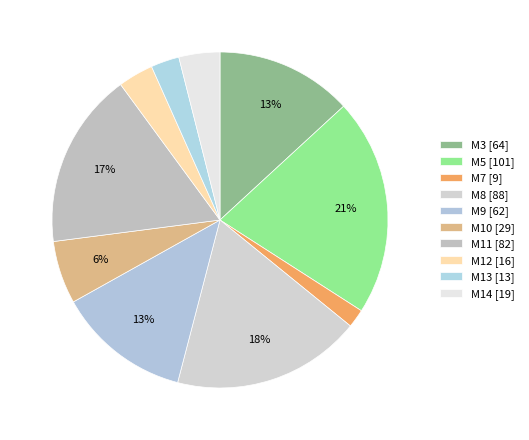

Is M10 the majority of the pie?

No